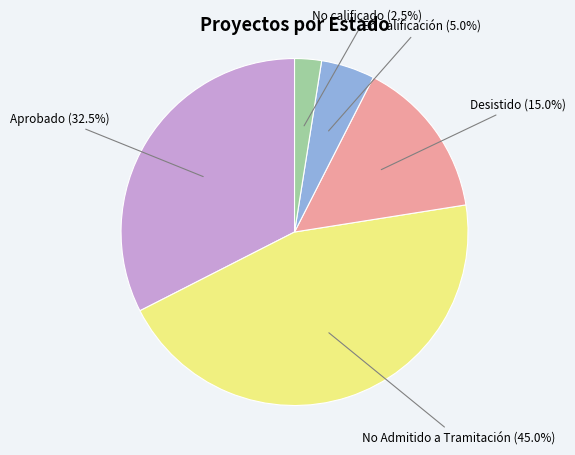

To the nearest percent, what is the average slice percentage?

20%